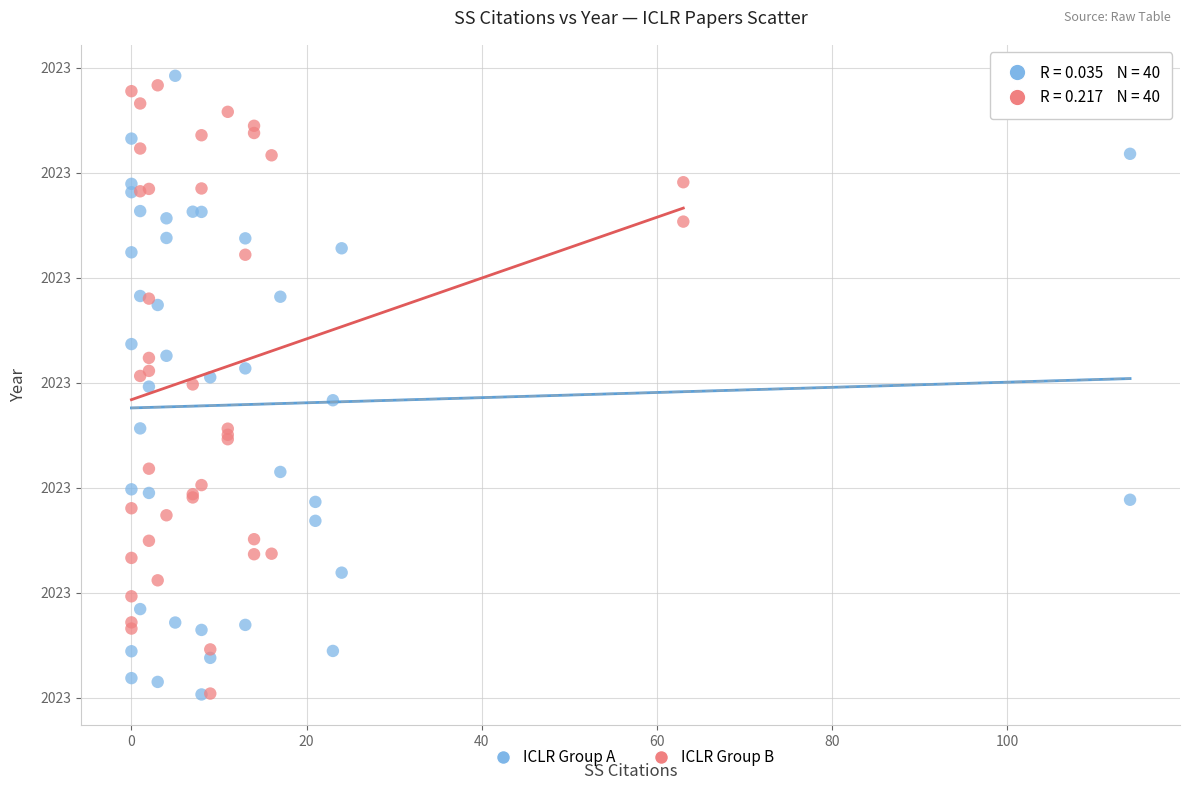

What are all the series names shown in the legend?

ICLR Group A, ICLR Group B